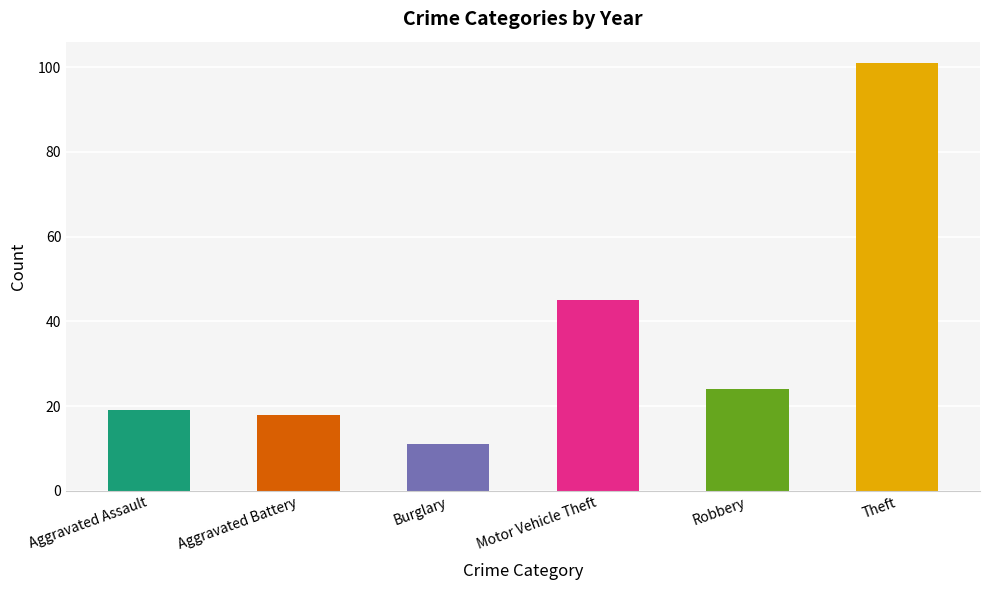

Reading left to right, list all the values displayed in this chart.

Aggravated Assault=19	Aggravated Battery=18	Burglary=11	Motor Vehicle Theft=45	Robbery=24	Theft=101